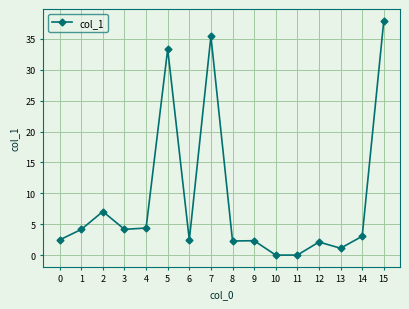

How many categories are shown in the chart?

16